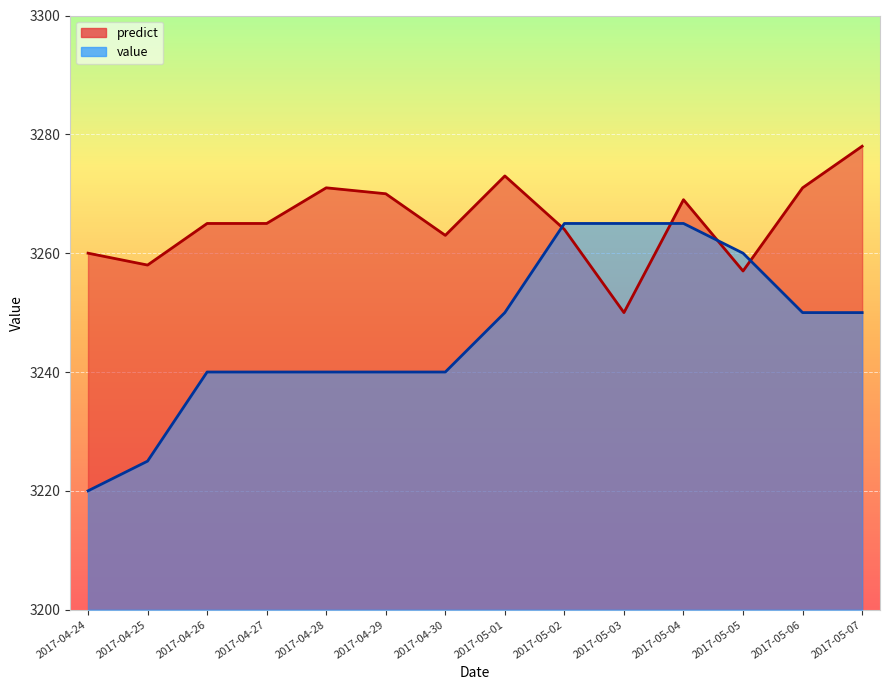

What is the spread (max minus min) of values at 2017-04-30?

23